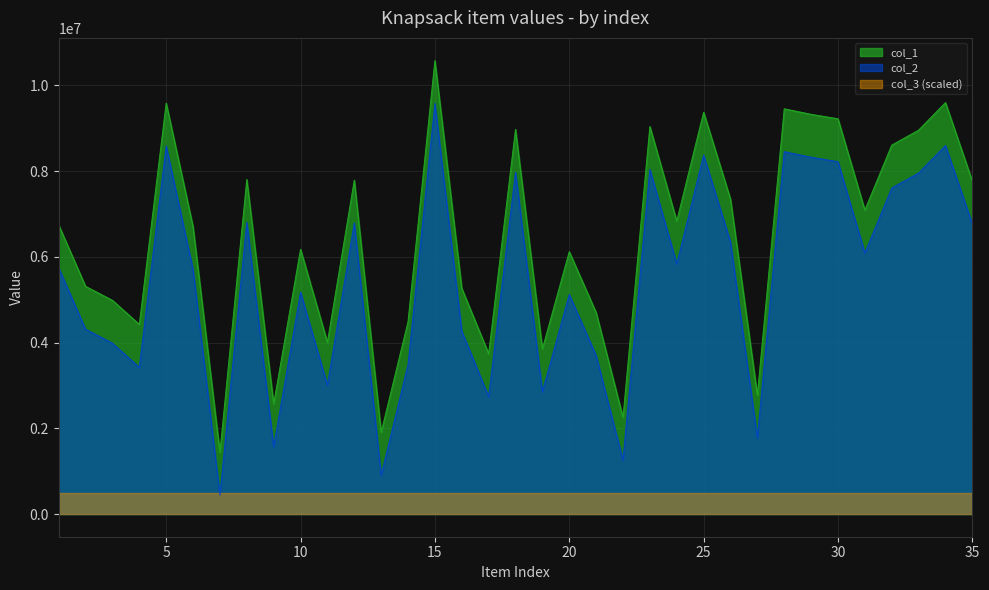

How many interior local peaks does the col_1 series have?

11